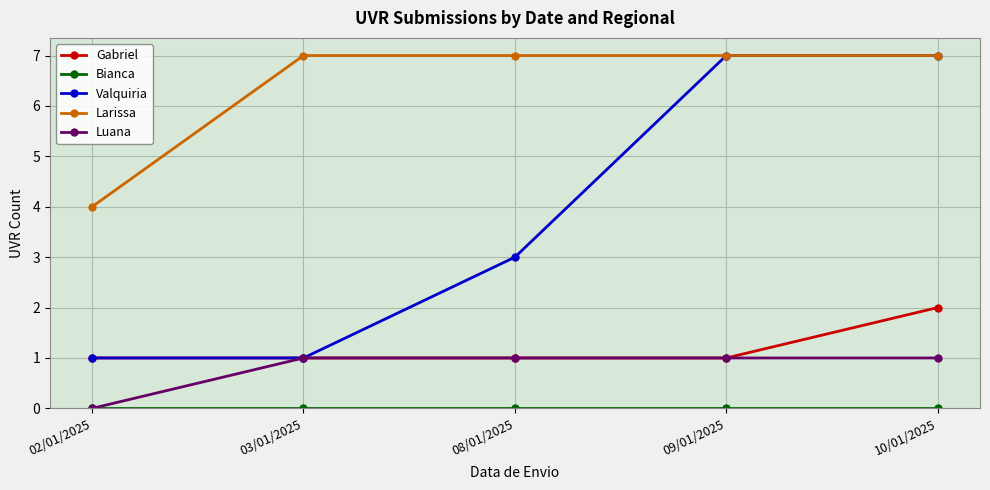

What is the difference between the Larissa values at 02/01/2025 and 10/01/2025?

3